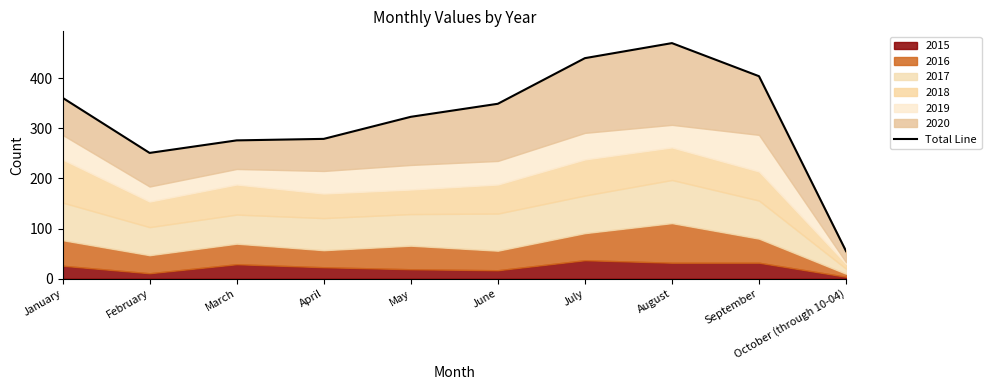

Rank the categories by value from highest to lowest.

August, July, September, January, June, May, April, March, February, October (through 10-04)